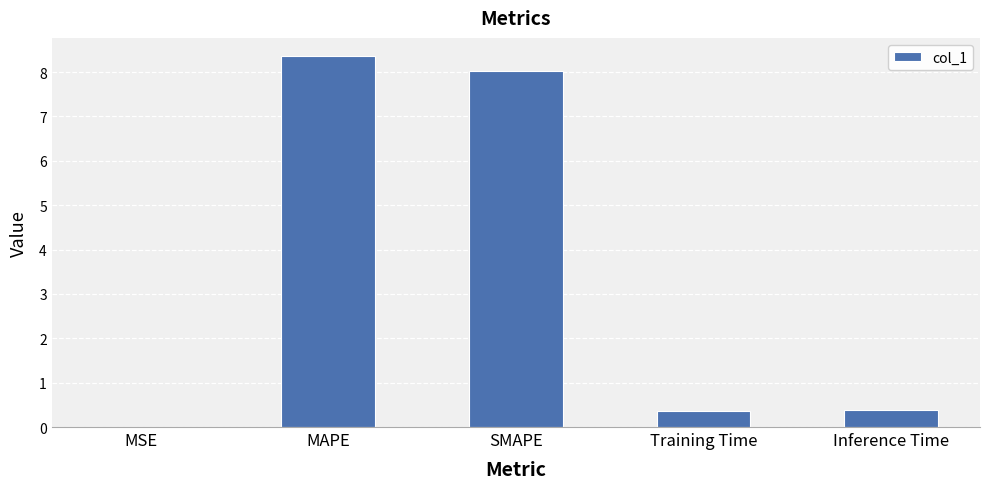

What is the sum of all values?

17.1